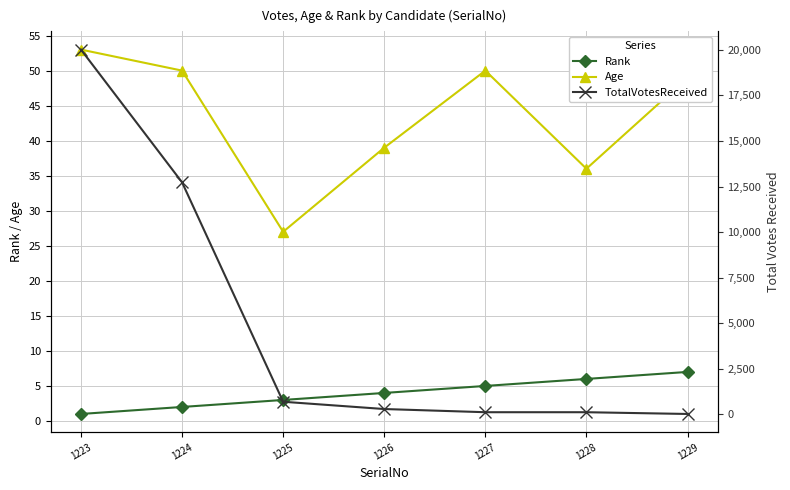

What are all the series names shown in the legend?

Rank, Age, TotalVotesReceived